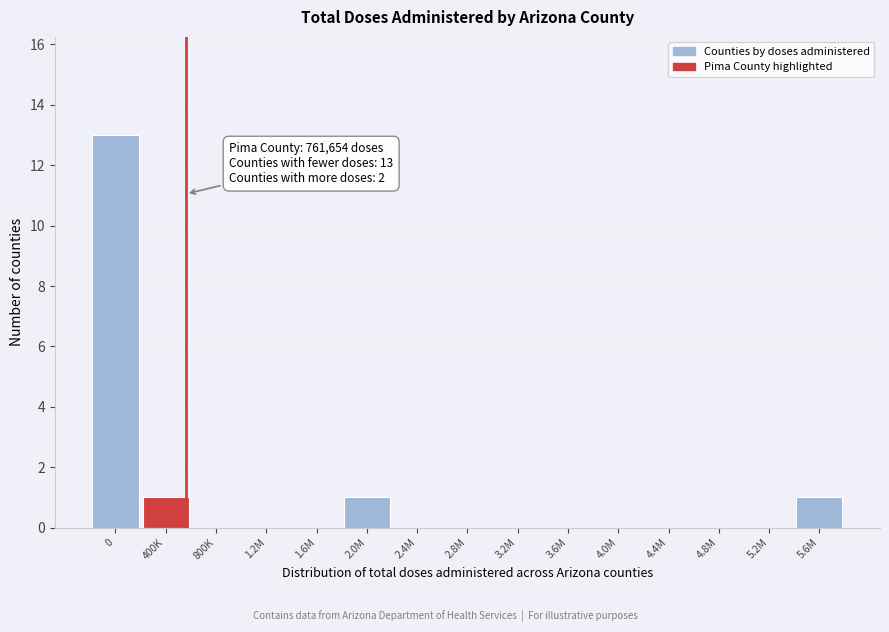

Reading right to left, extract all data points from this chart.

5.6M=1	5.2M=0	4.8M=0	4.4M=0	4.0M=0	3.6M=0	3.2M=0	2.8M=0	2.4M=0	2.0M=1	1.6M=0	1.2M=0	800K=0	400K=1	0=13